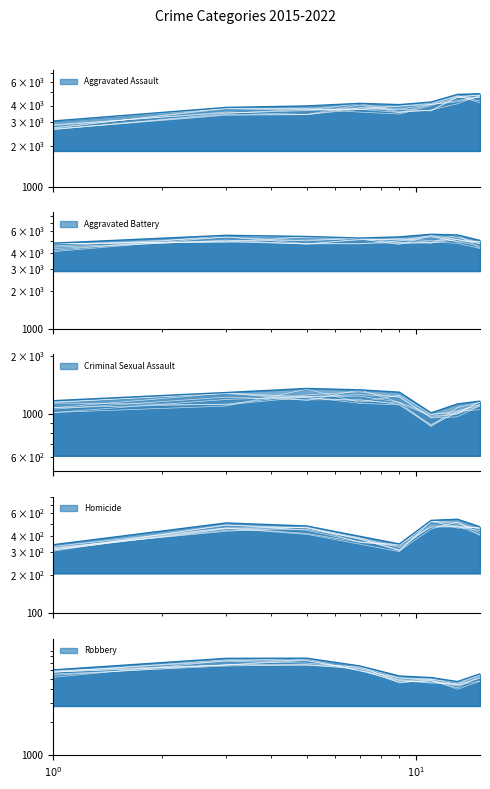

What value does the Aggravated Battery series have at 2017, to the nearest 100?

5500